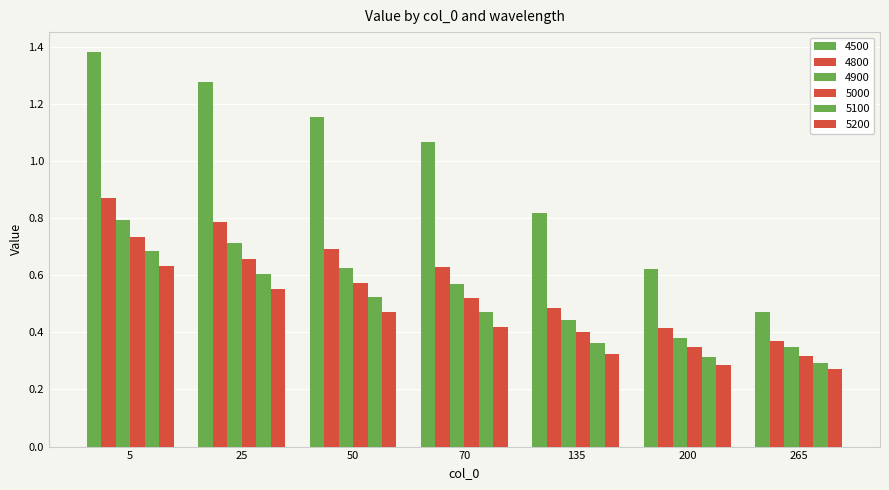

How many values in the 4500 series exceed 1?

4